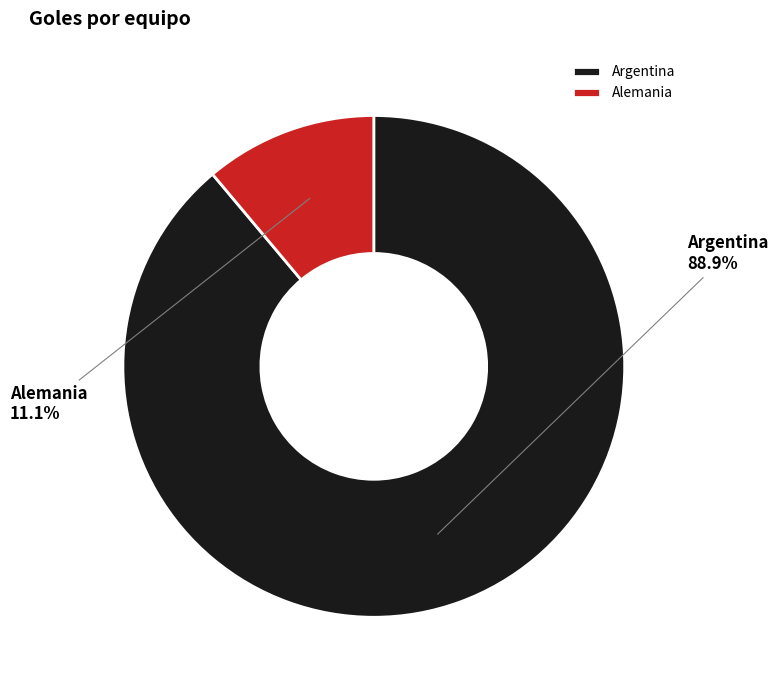

What is the smallest slice in the pie chart?

Alemania